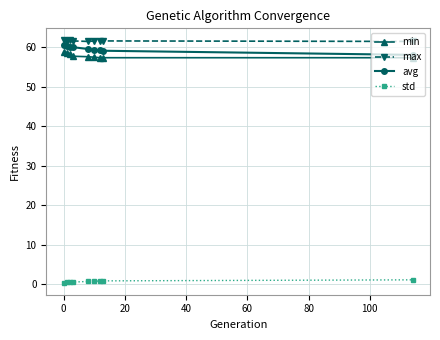

True or false: std and min cross at least once.

False